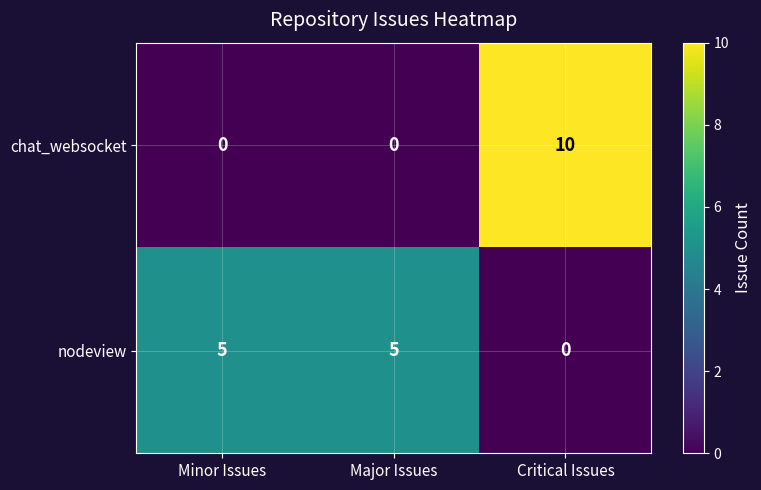

What is the greatest value displayed?

10